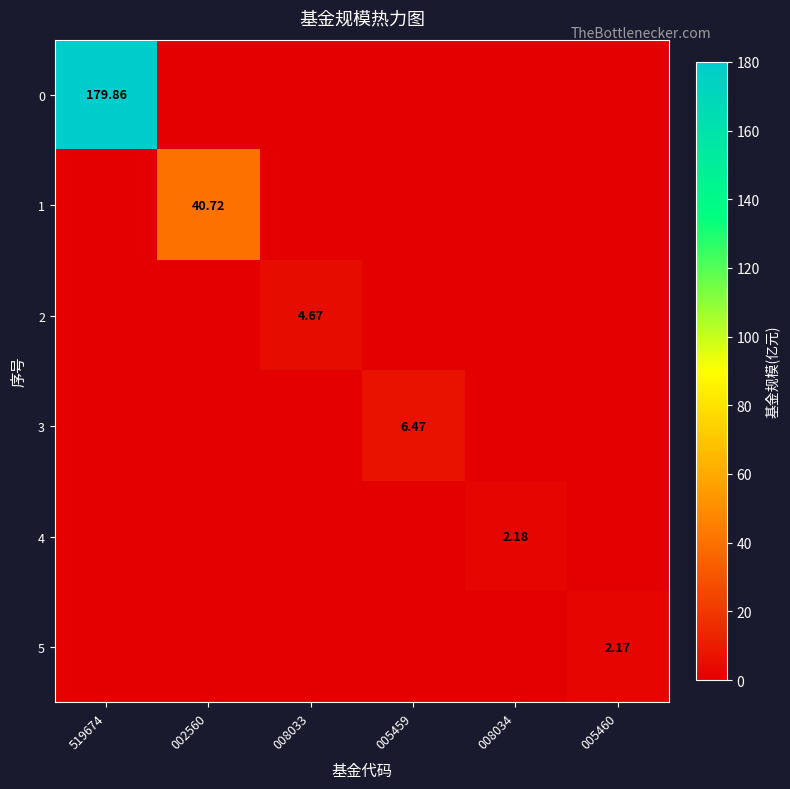

What is the sum of all 0 values?

179.9